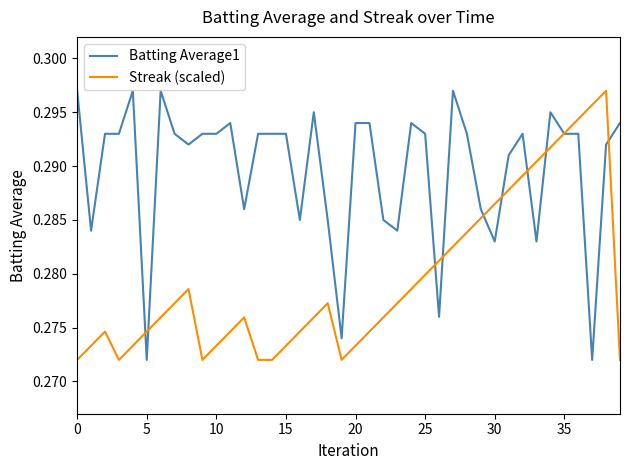

Which series has the largest total across all categories?

Batting Average1